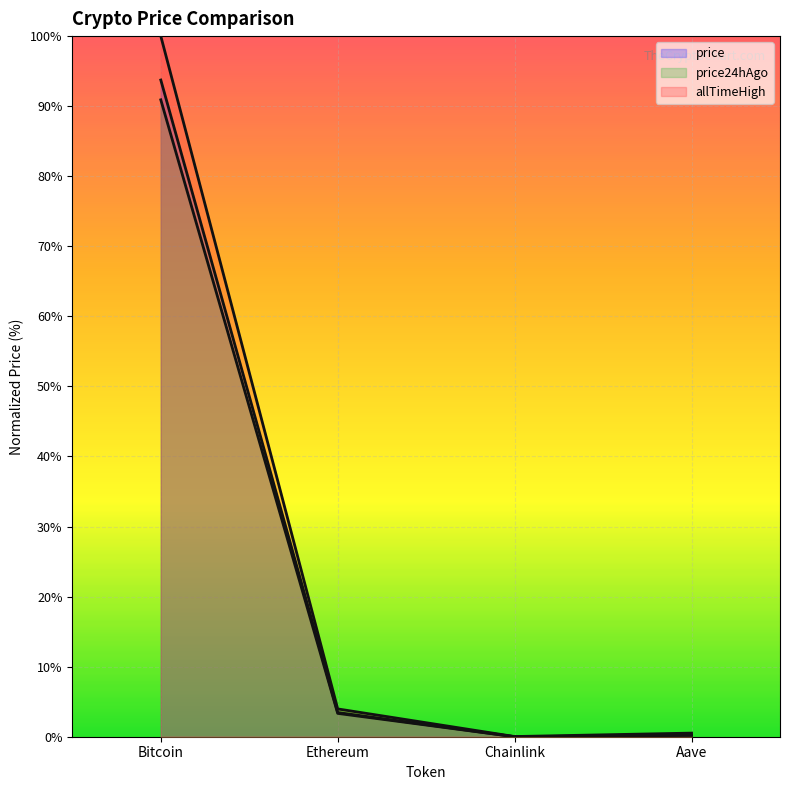

Reading left to right, what are all the values shown in this chart?

price: 93.7	3.5	0.0	0.2
price24hAgo: 90.9	3.3	0.0	0.2
allTimeHigh: 100.0	4.0	0.0	0.5